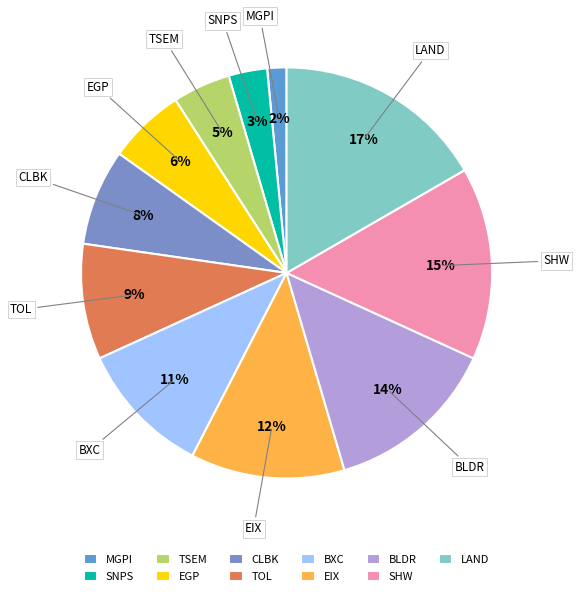

Which slice is the smallest?

MGPI